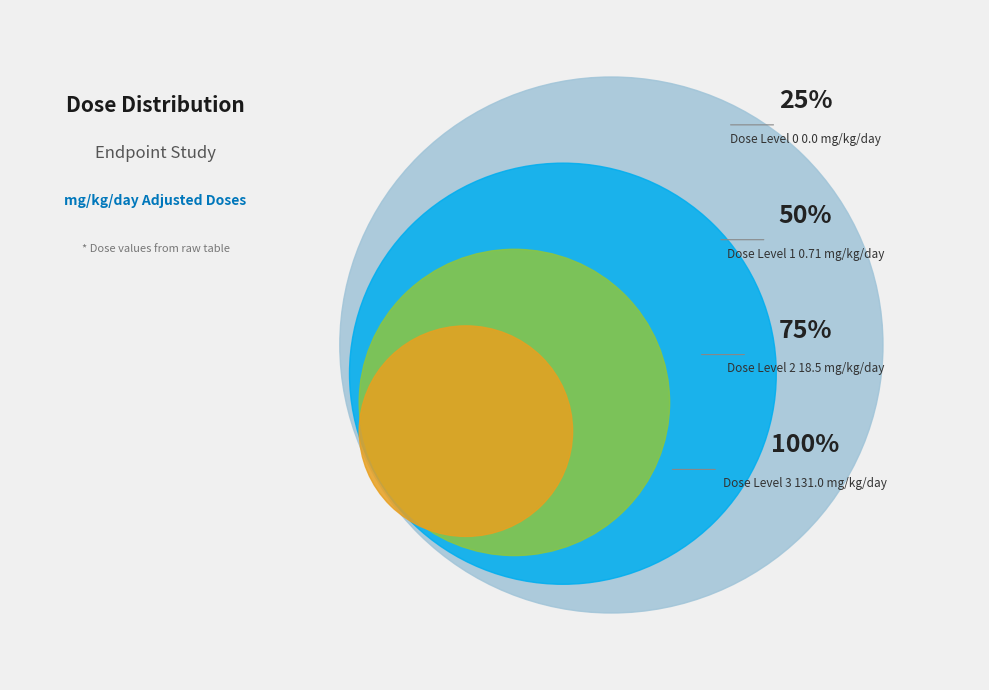

Which slice represents more than half of the pie?

Dose Level 3
131.0 mg/kg/day